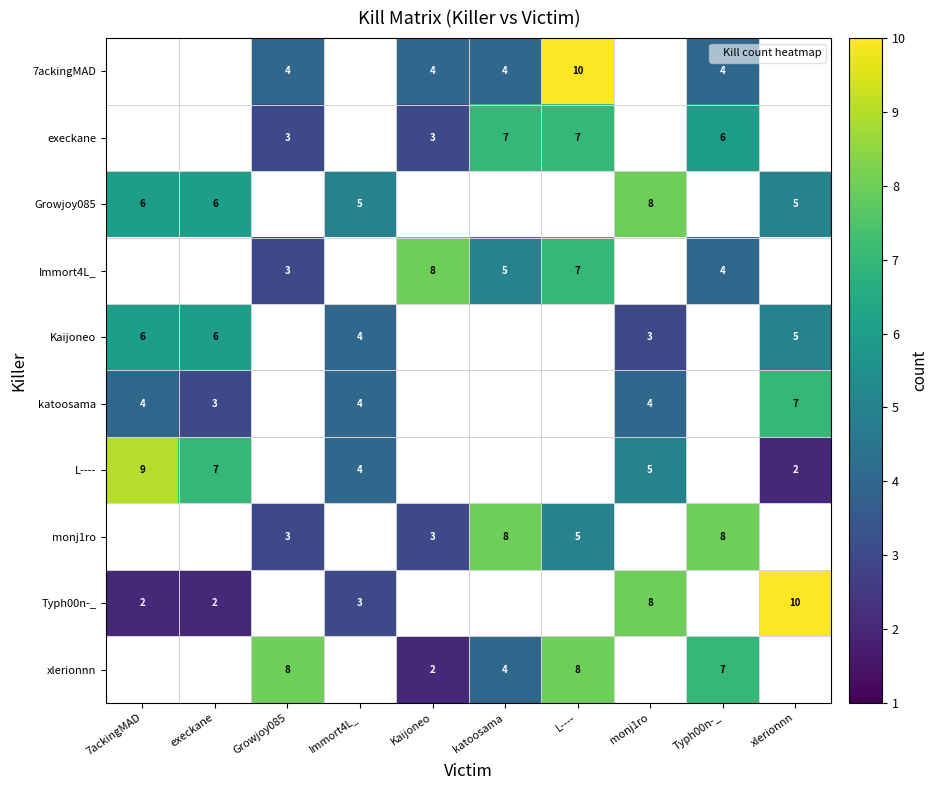

The value of L---- at 7ackingMAD is 4. True or false?

False